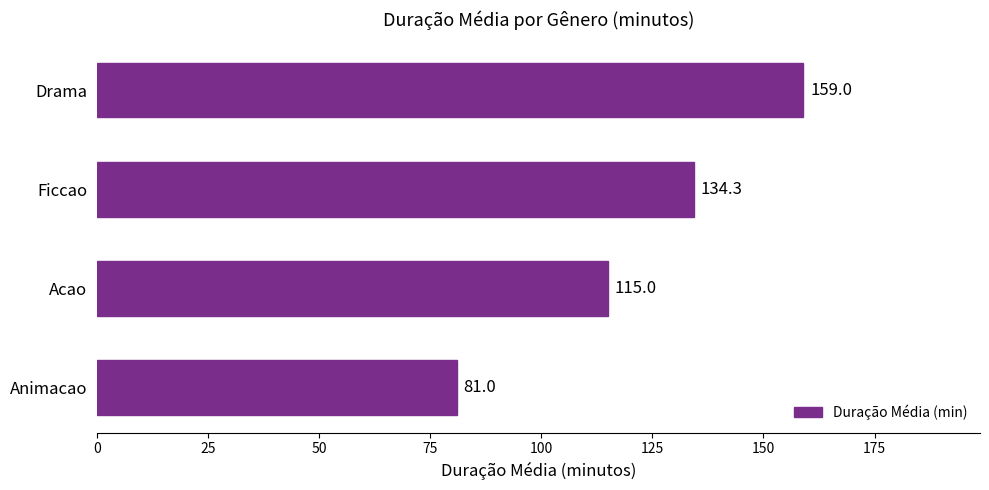

Reading bottom to top, list all the values displayed in this chart.

81.0	115.0	134.3	159.0